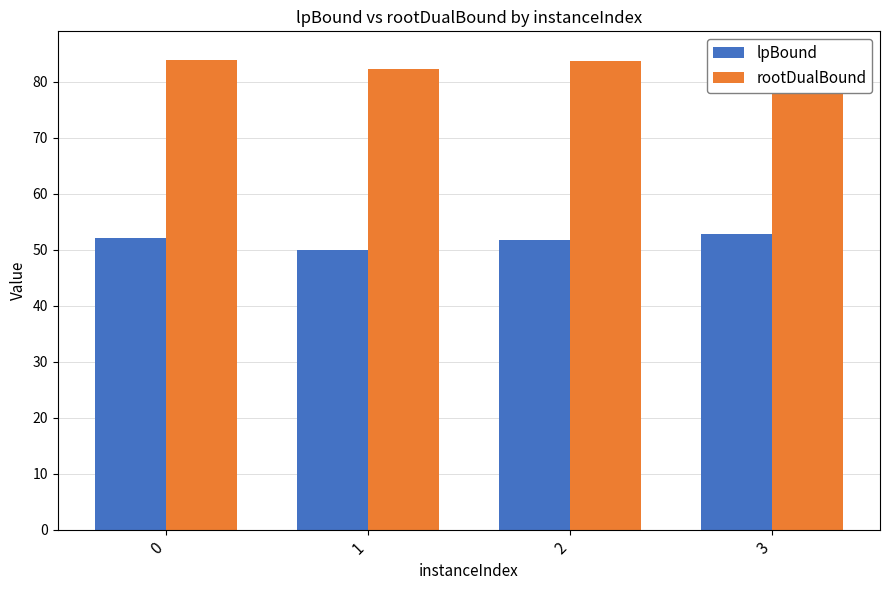

What is the value of the lpBound bar at the 3rd from the left?

51.6